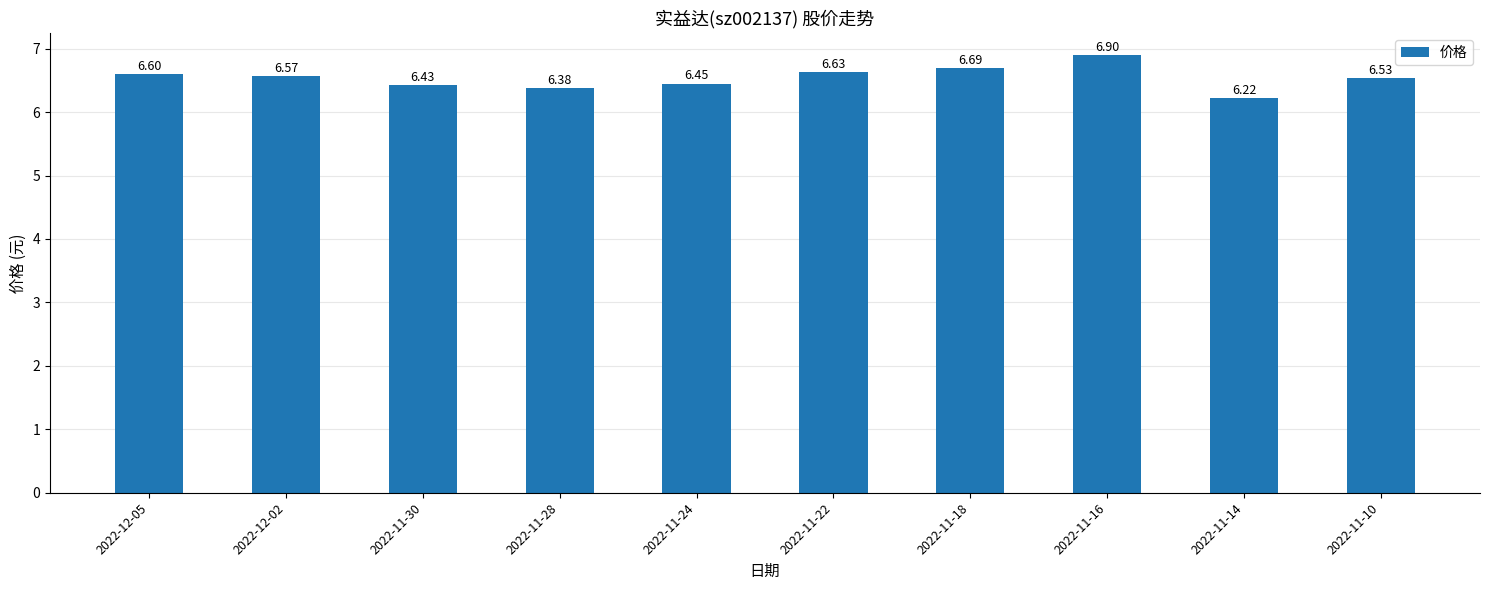

Is it true that the value at 2022-11-22 is 6.6?

True